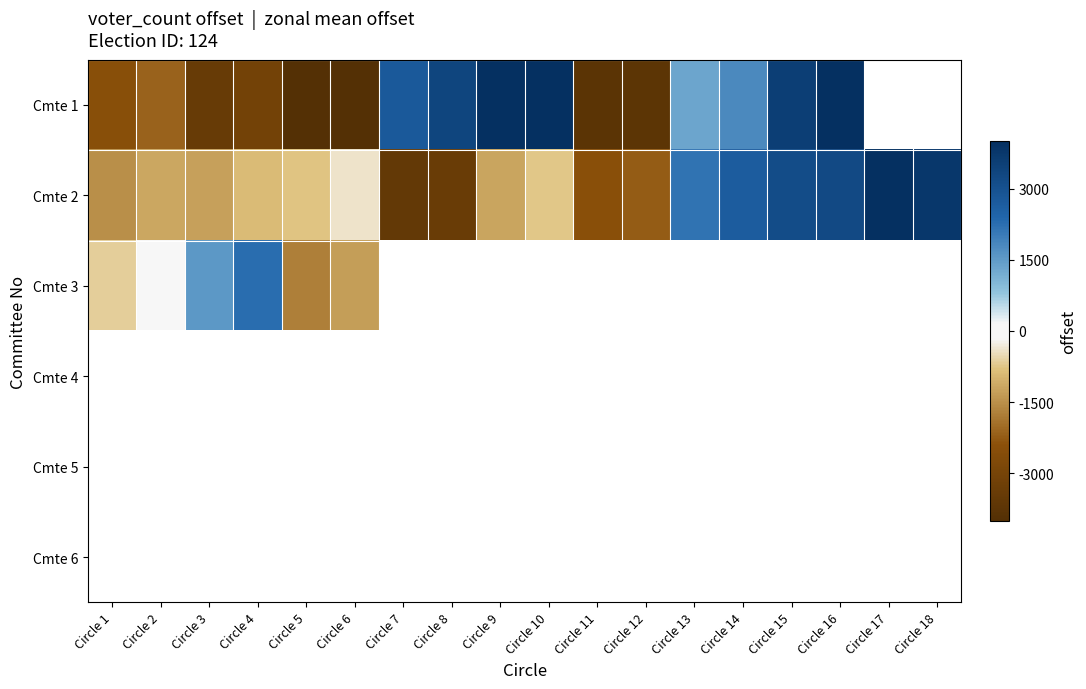

Which series has the widest spread of values?

Cmte 1